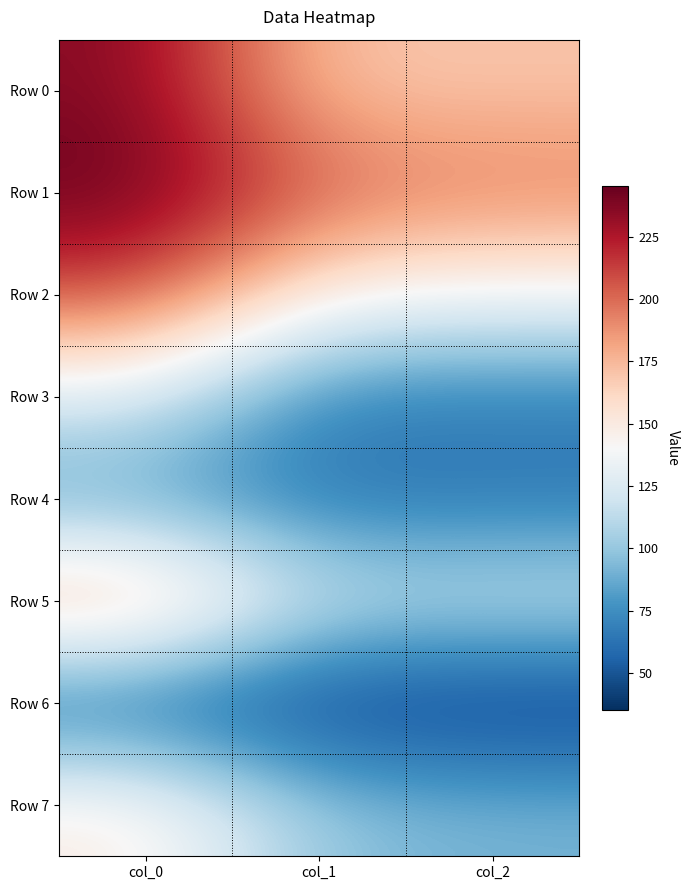

Reading left to right, what are all the values shown in this chart?

Row 0: col_0=237.1	col_1=169.0	col_2=169.6
Row 1: col_0=245.4	col_1=203.0	col_2=195.0
Row 2: col_0=210.4	col_1=143.9	col_2=137.8
Row 3: col_0=124.8	col_1=67.6	col_2=68.3
Row 4: col_0=81.7	col_1=62.3	col_2=63.8
Row 5: col_0=186.4	col_1=117.4	col_2=118.6
Row 6: col_0=54.9	col_1=37.8	col_2=35.1
Row 7: col_0=151.0	col_1=97.5	col_2=91.6